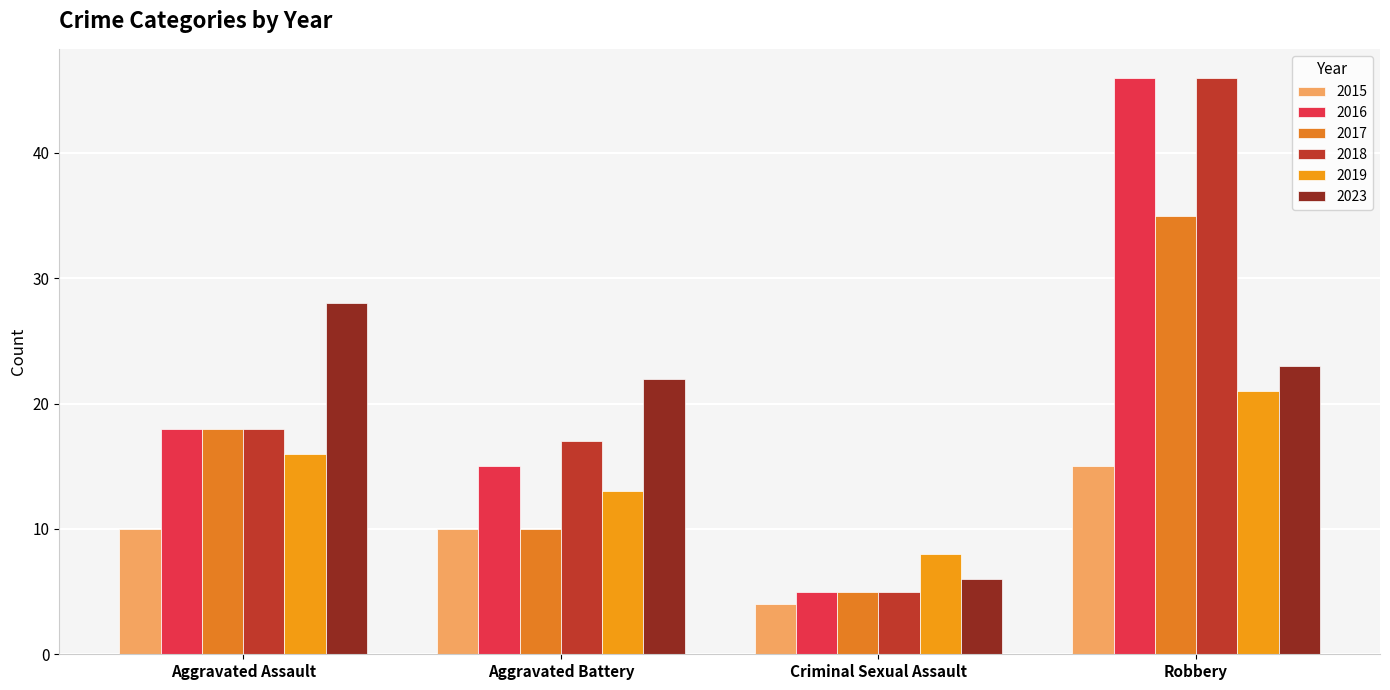

What is the maximum value for 2015?

15